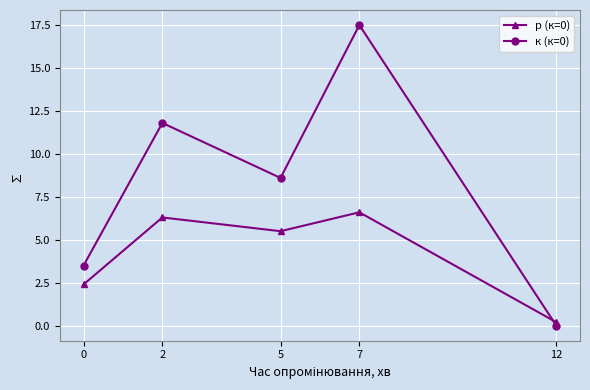

What is the difference between the к (к=0) values at 7 and 12?

17.5